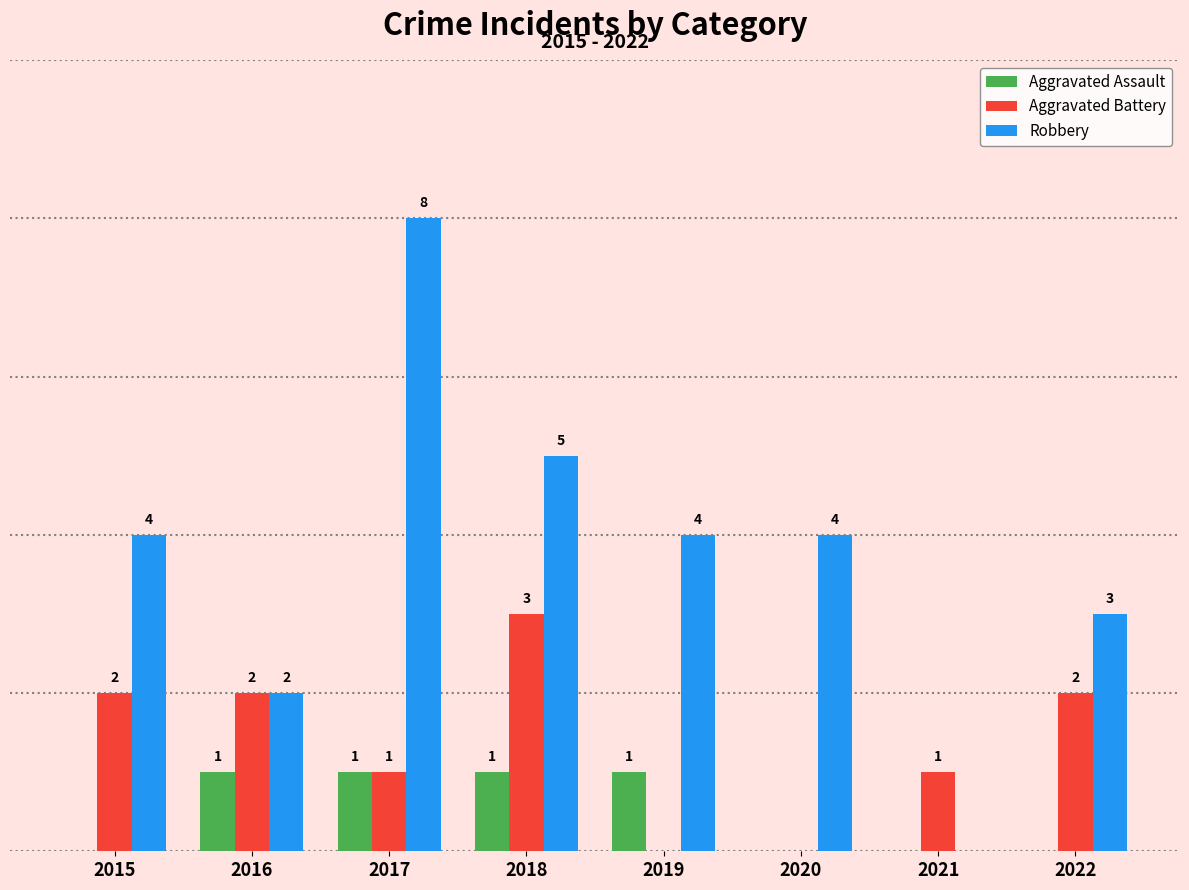

Is the value of Aggravated Assault at 2017 greater than the value of Robbery at 2016?

No